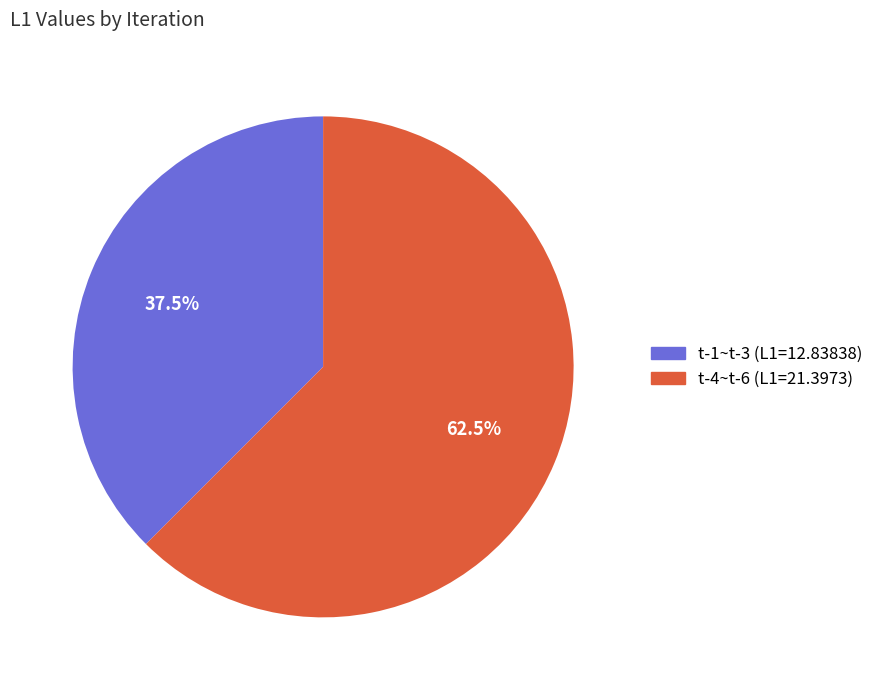

Does any single category account for the majority?

Yes